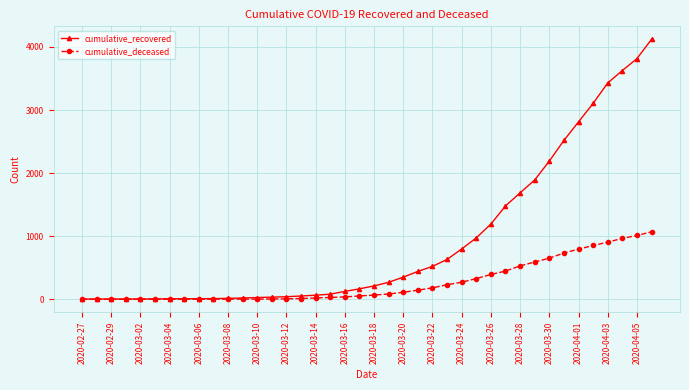

Rank the series by their maximum value, from lowest to highest.

cumulative_deceased, cumulative_recovered